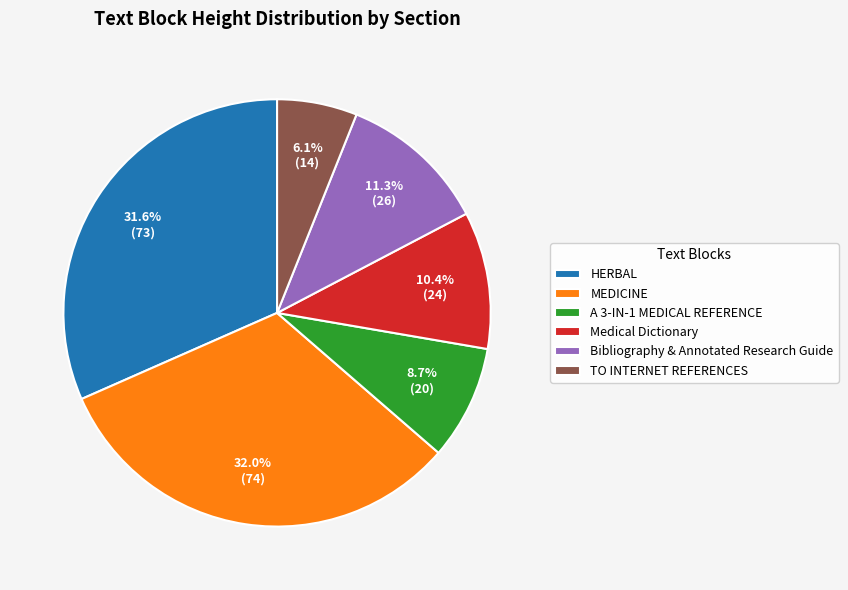

To the nearest percent, what is the average slice percentage?

17%